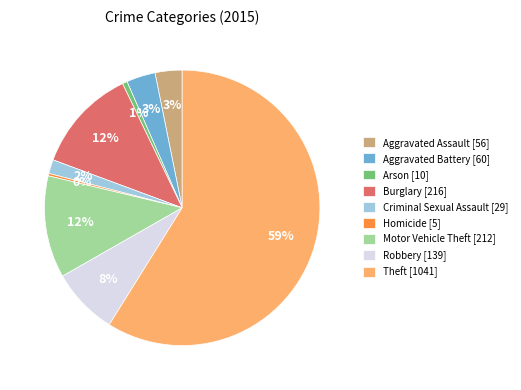

Between Homicide [5] and Burglary [216], which is larger?

Burglary [216]